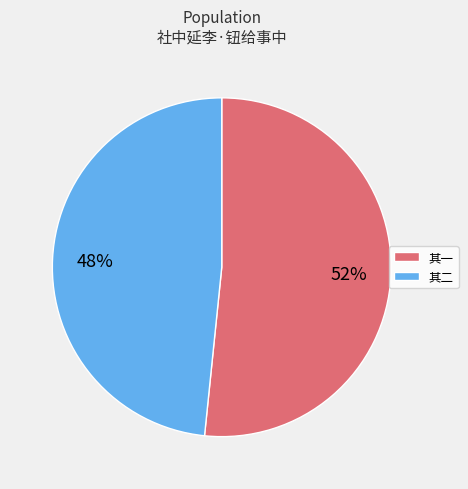

To the nearest percent, what is the average slice percentage?

50%